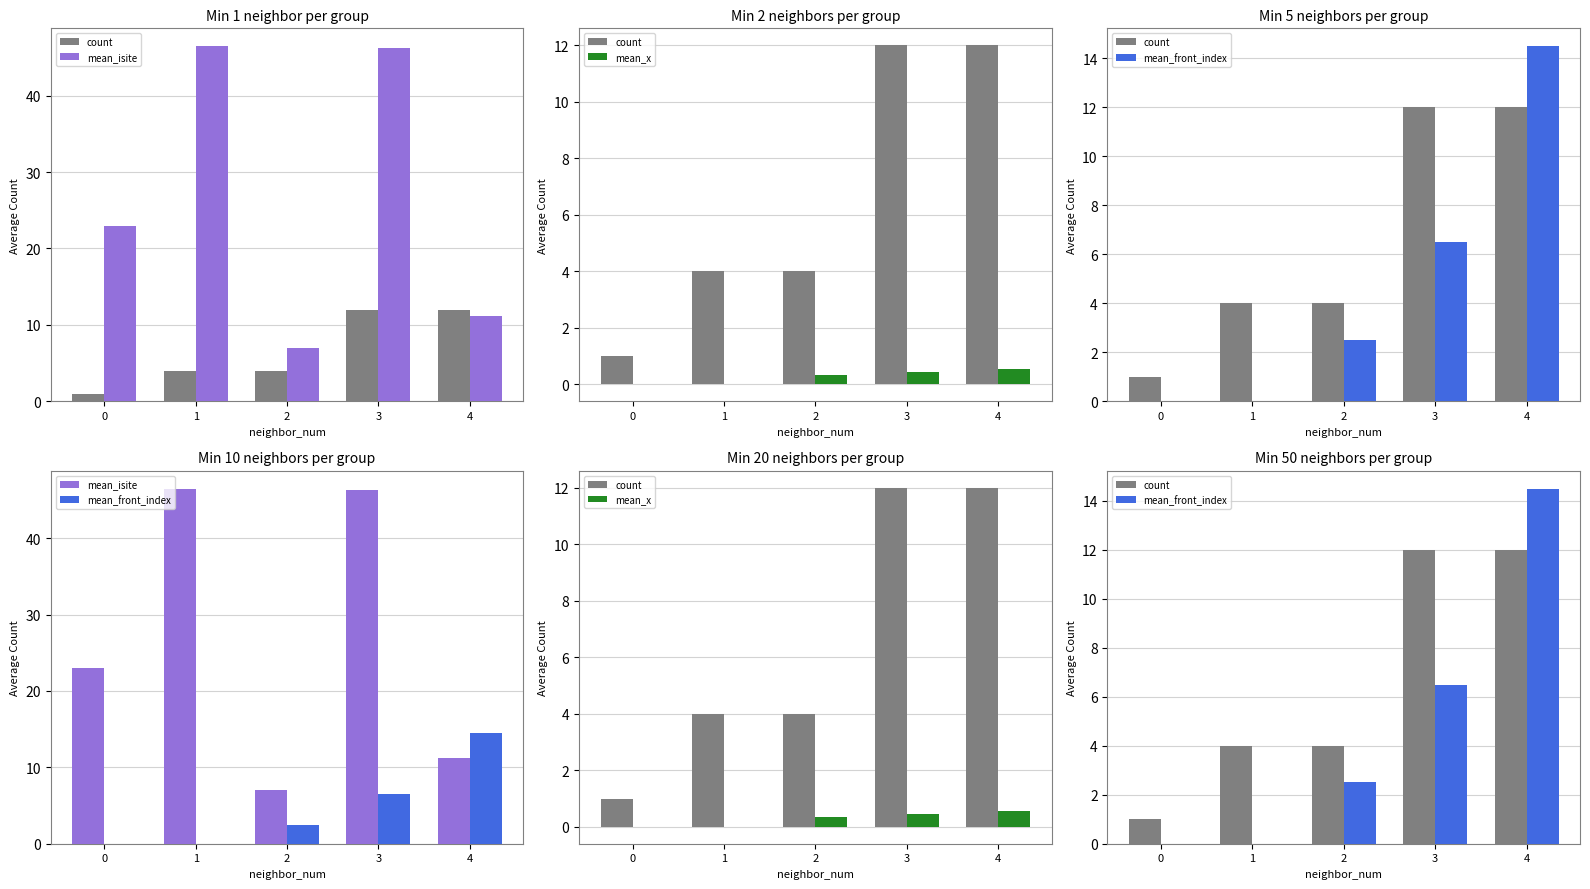

Which category has the lowest value in the mean_isite series?

2